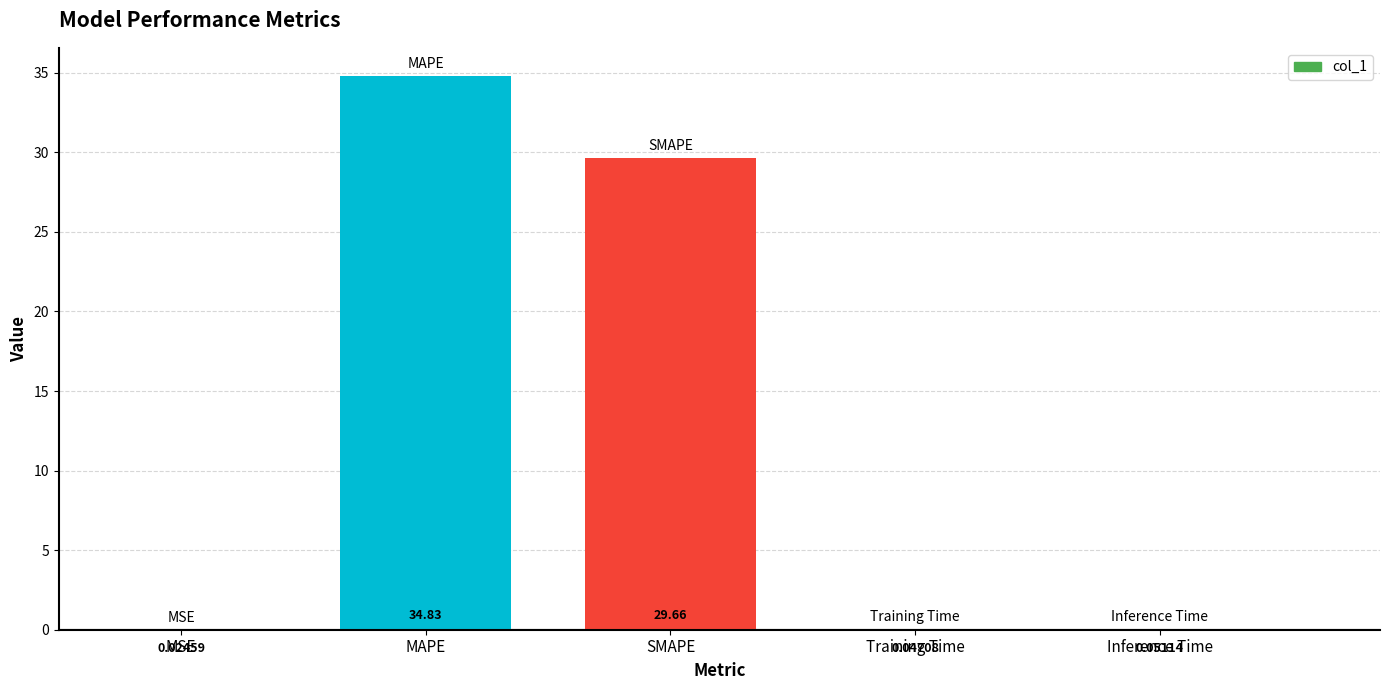

Where is the data nearest to the value 17?

SMAPE